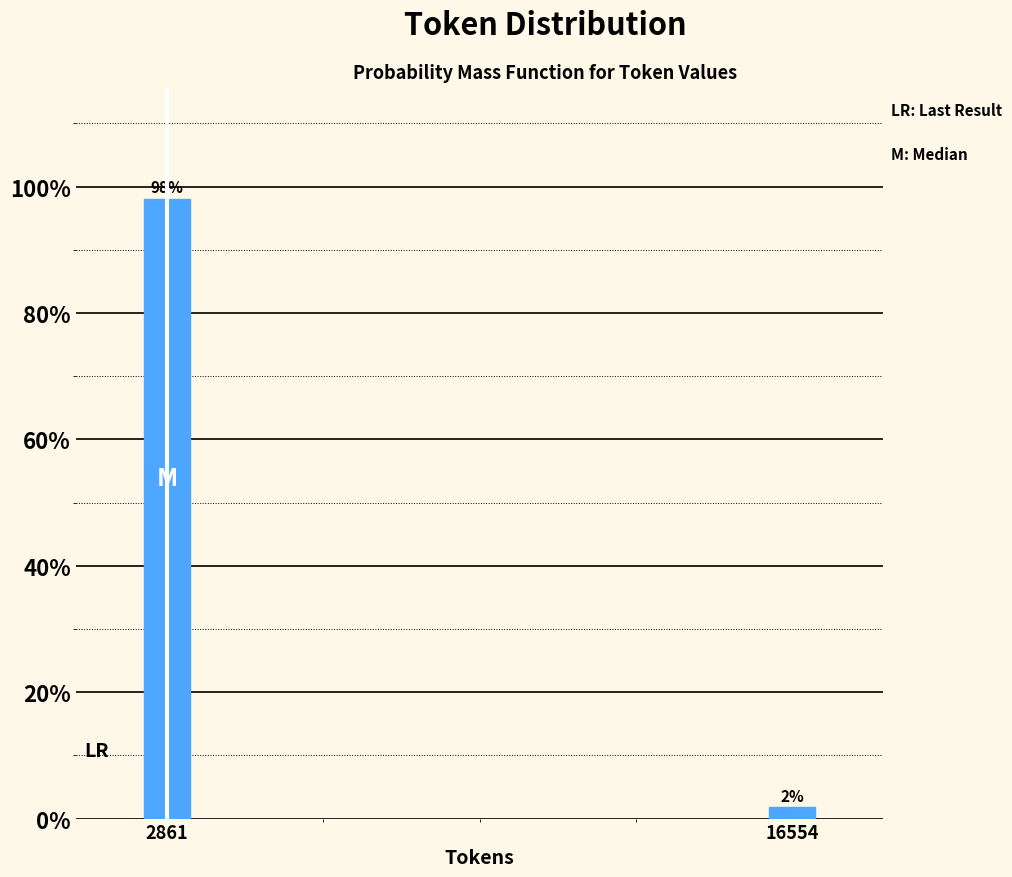

Rank the categories by value from highest to lowest.

2861, 16554